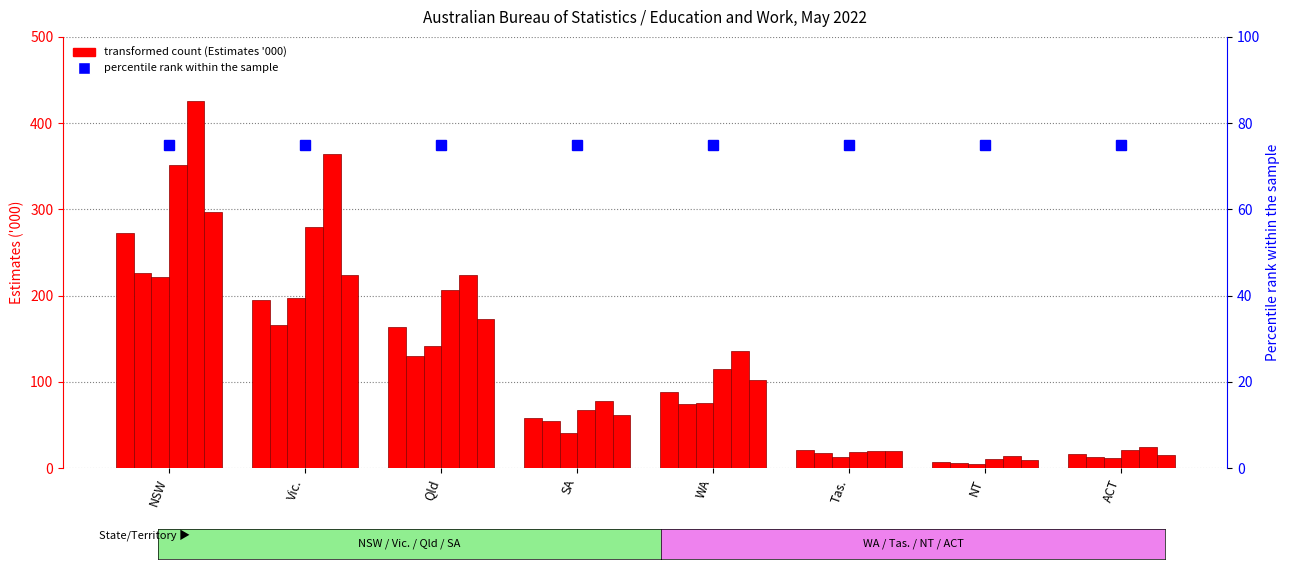

What position from the right is NSW?

8